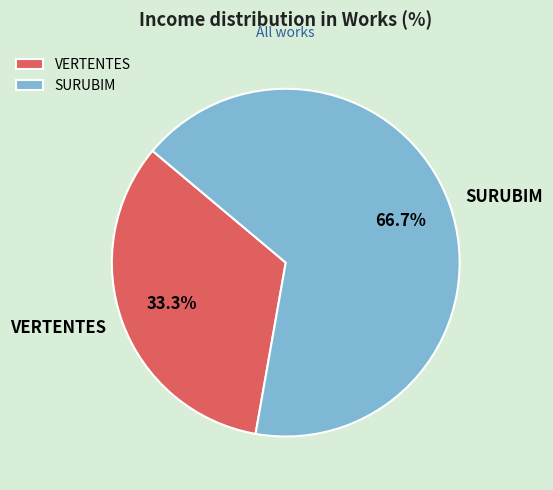

How many slices are in this pie chart?

2